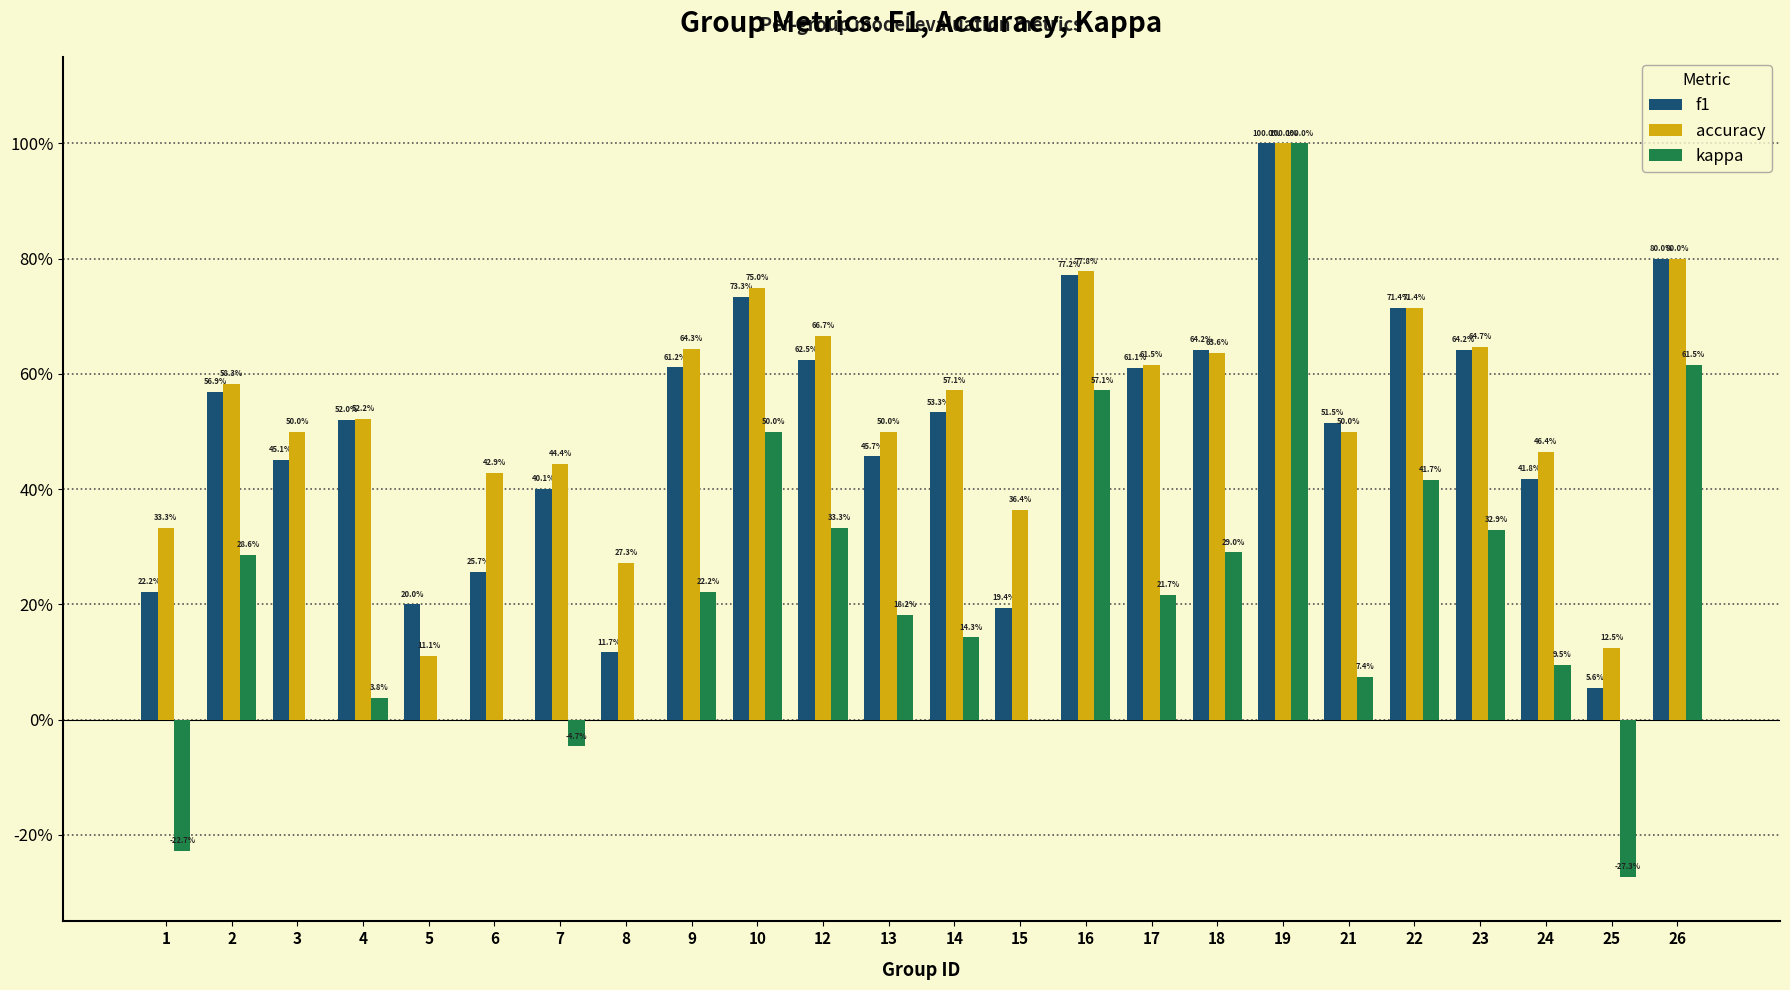

What is the minimum value for accuracy?

0.1